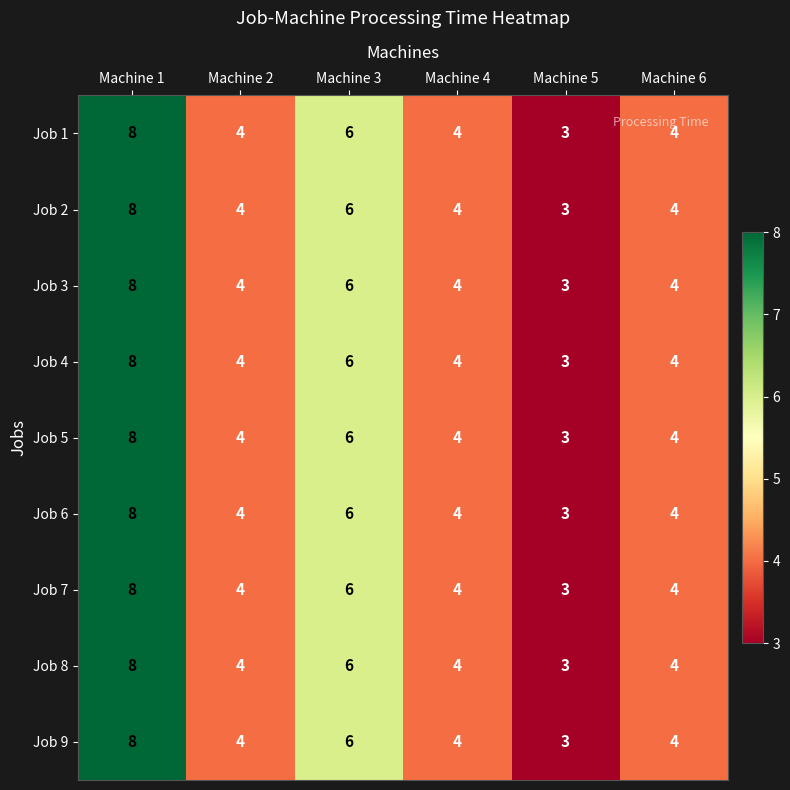

How many data points does each series have?

6